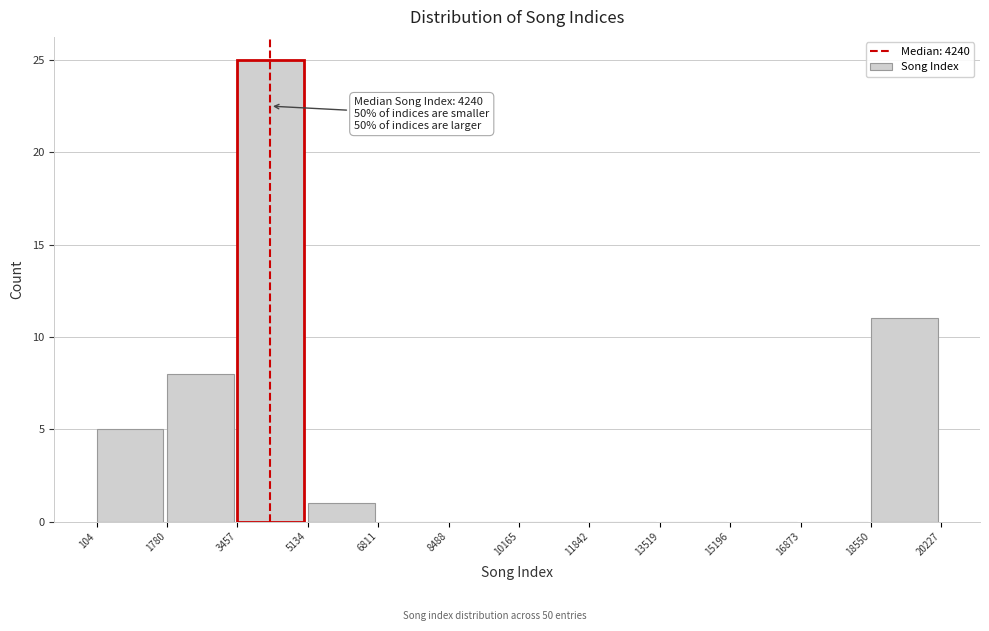

Over which range of the x-axis is the bar tallest?

3457 to 5134